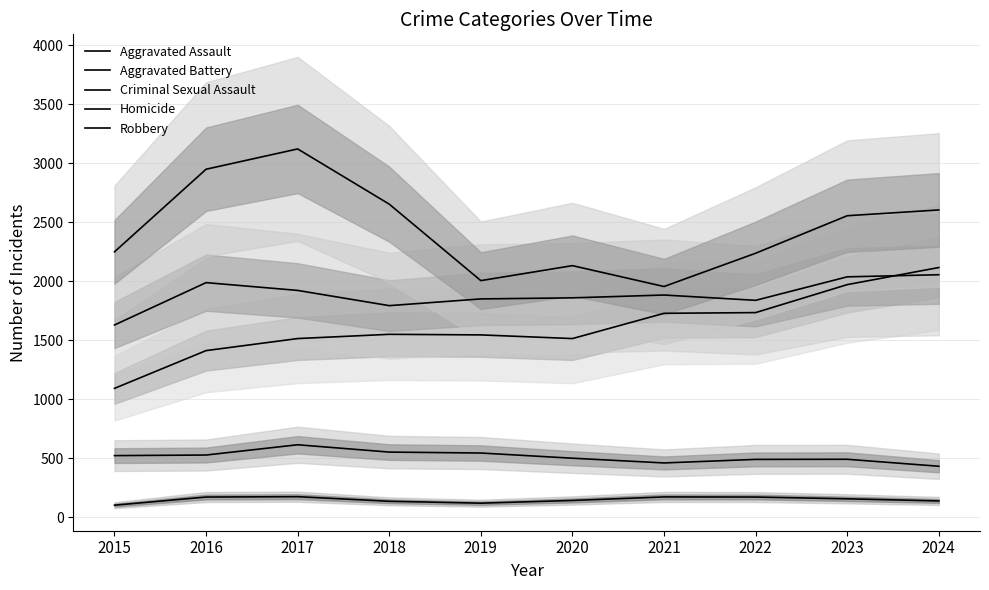

At which category does Homicide reach its first local peak?

2017